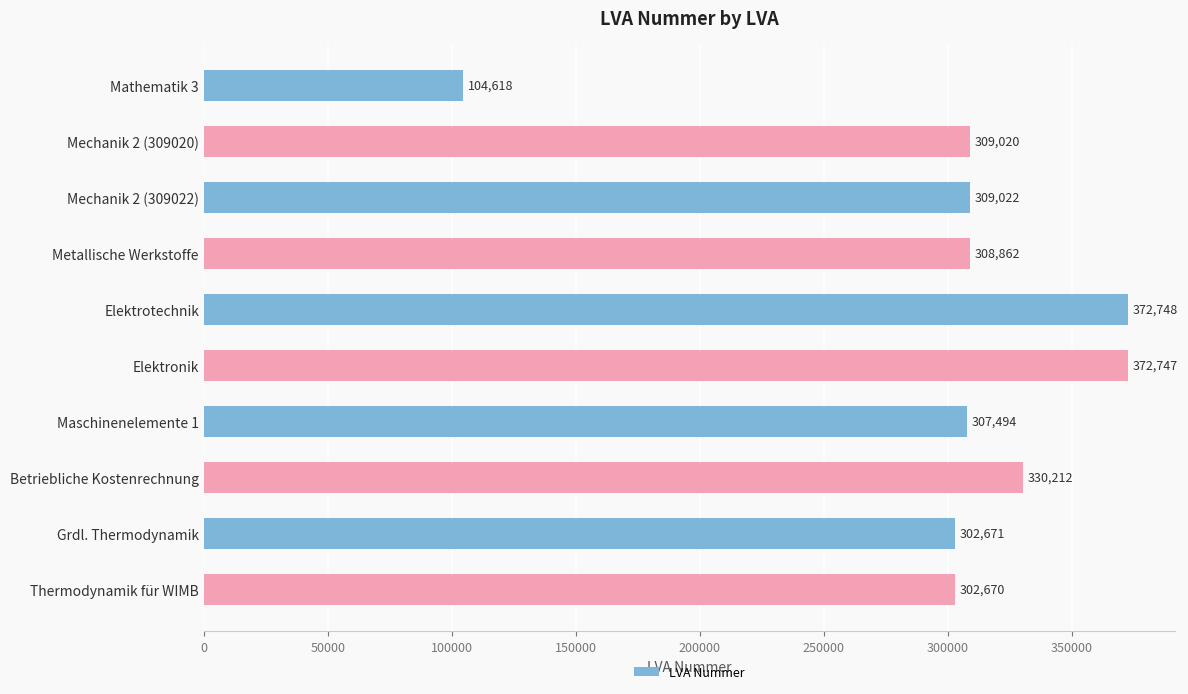

What is the sum of all values?

3020064